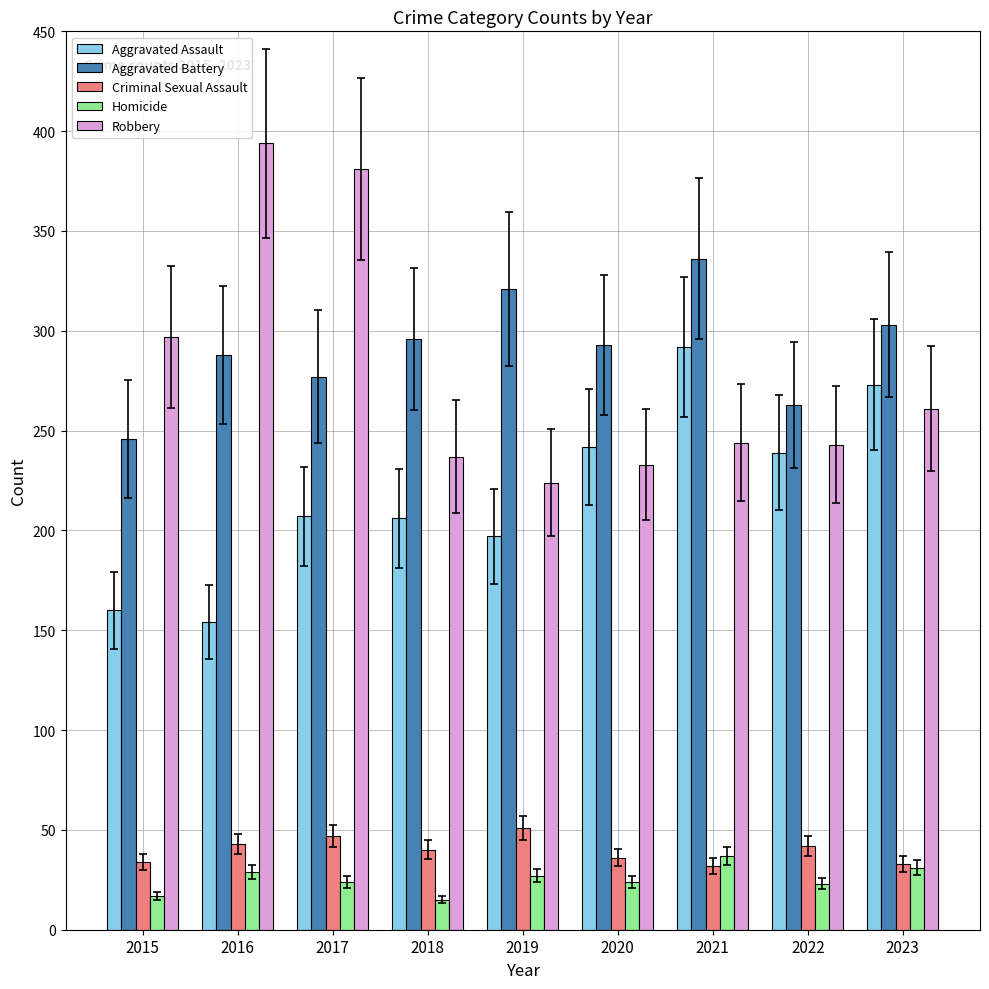

What is the greatest value displayed?

394